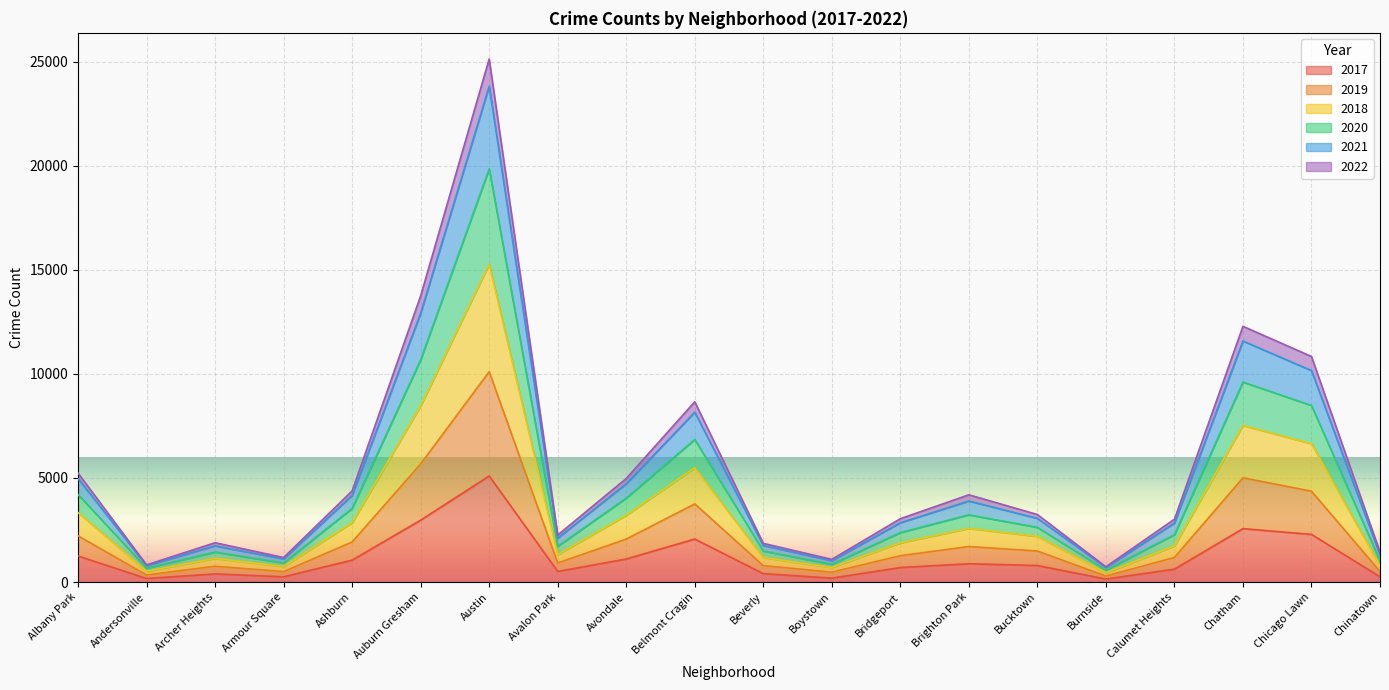

At which category is the sum across all series the highest?

Austin